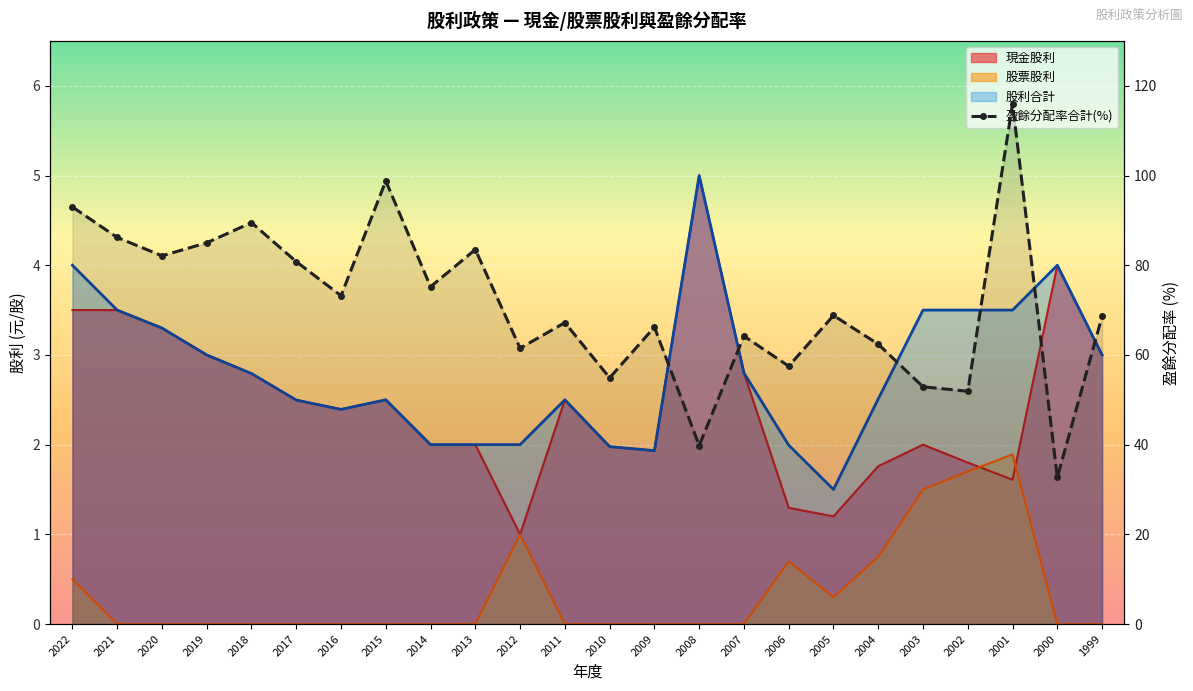

What is the difference between the second highest and second lowest values?

59.0